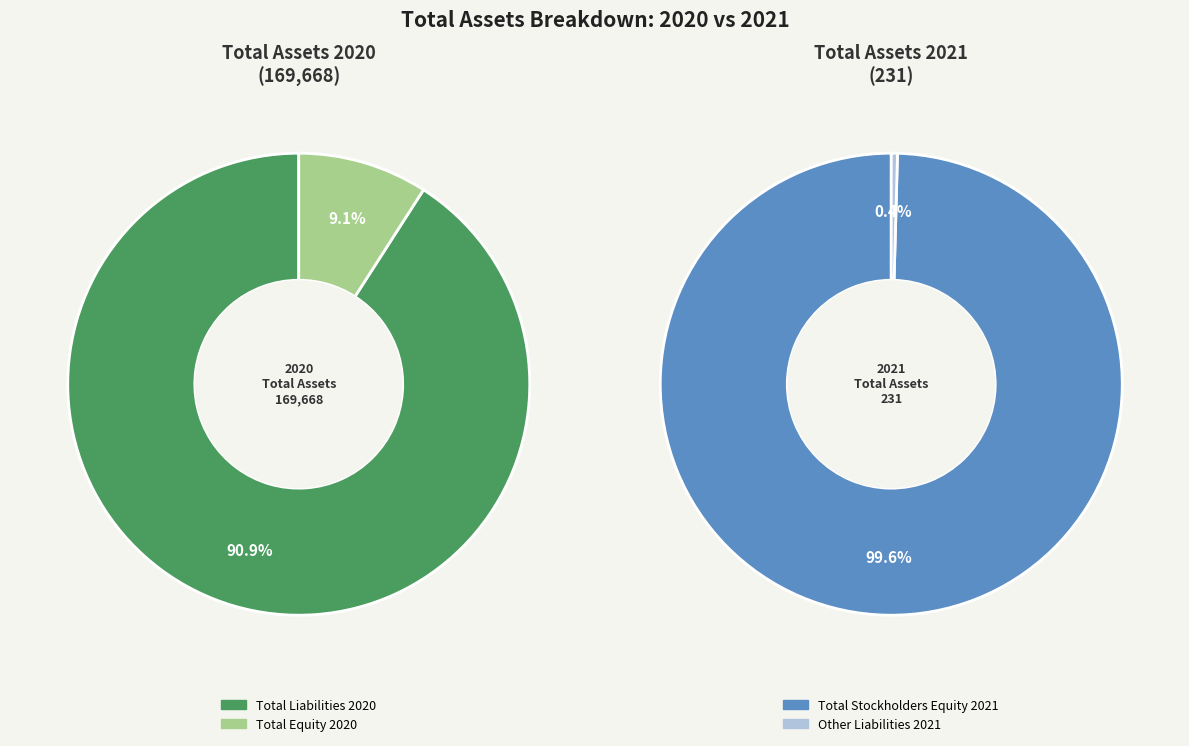

Approximately how many times larger is the value at Total Assets 2020 compared to Total Assets 2021?

734.5